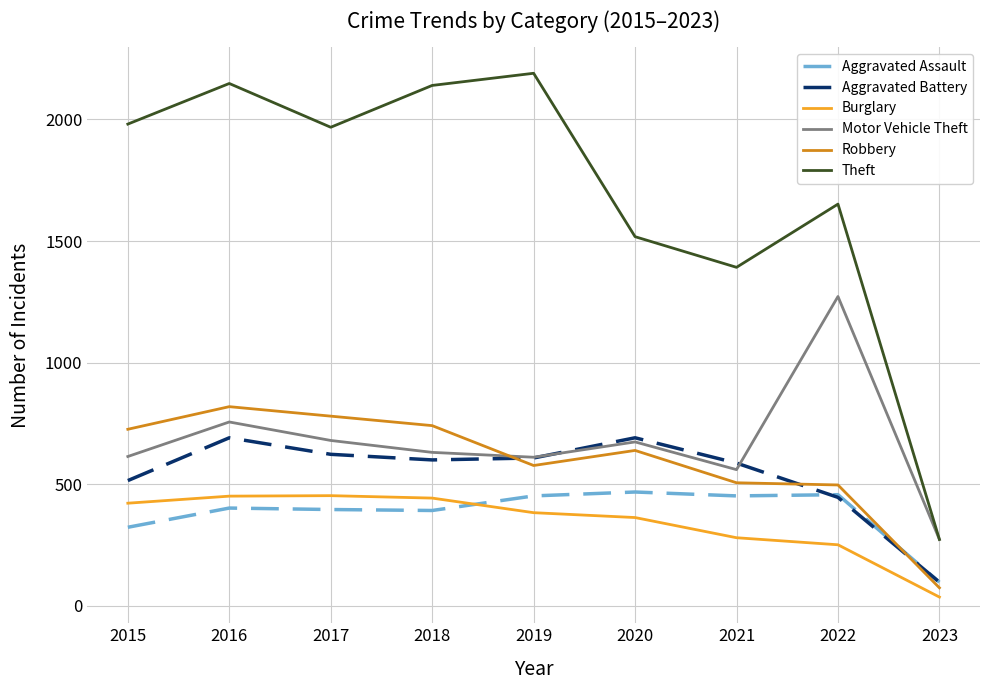

True or false: Theft and Aggravated Battery intersect in this chart.

False